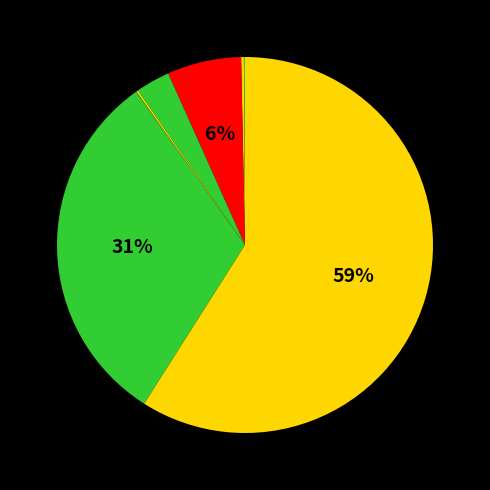

How many segments does this pie chart have?

8